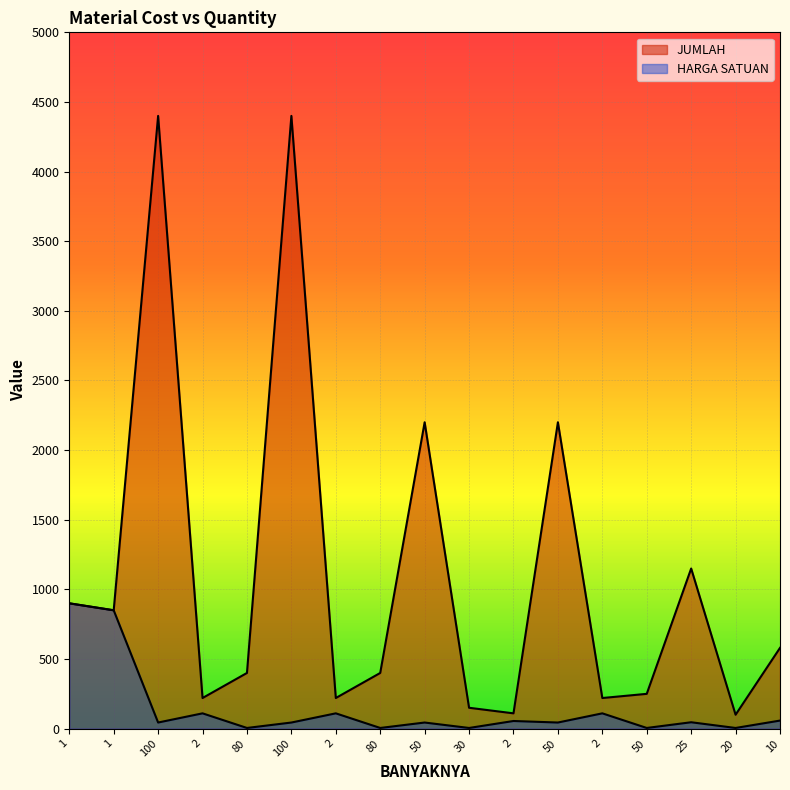

In HARGA SATUAN, how many points are higher than both neighbors (excluding endpoints)?

6